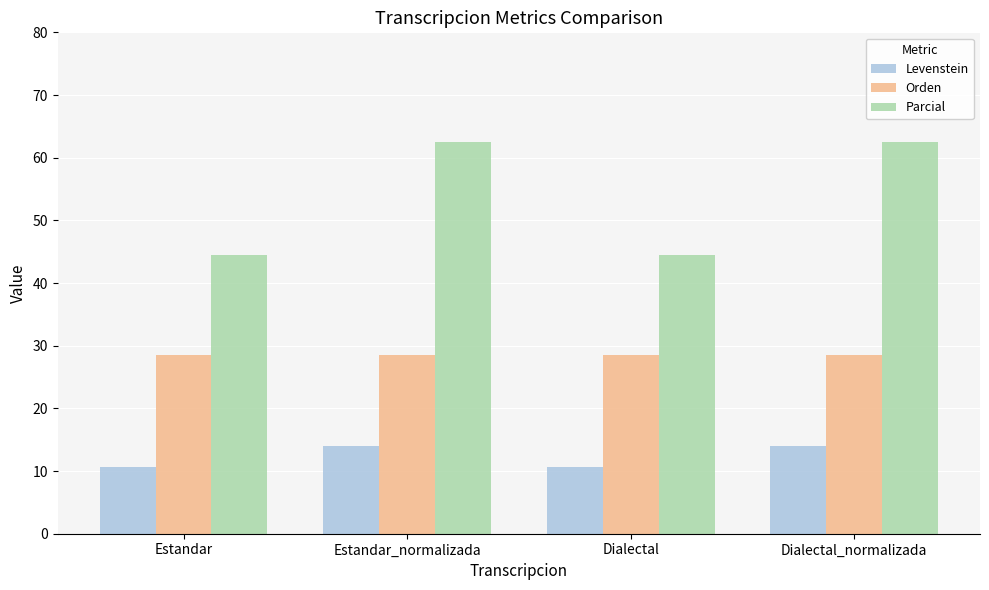

What is the lowest value of the Orden series?

28.6